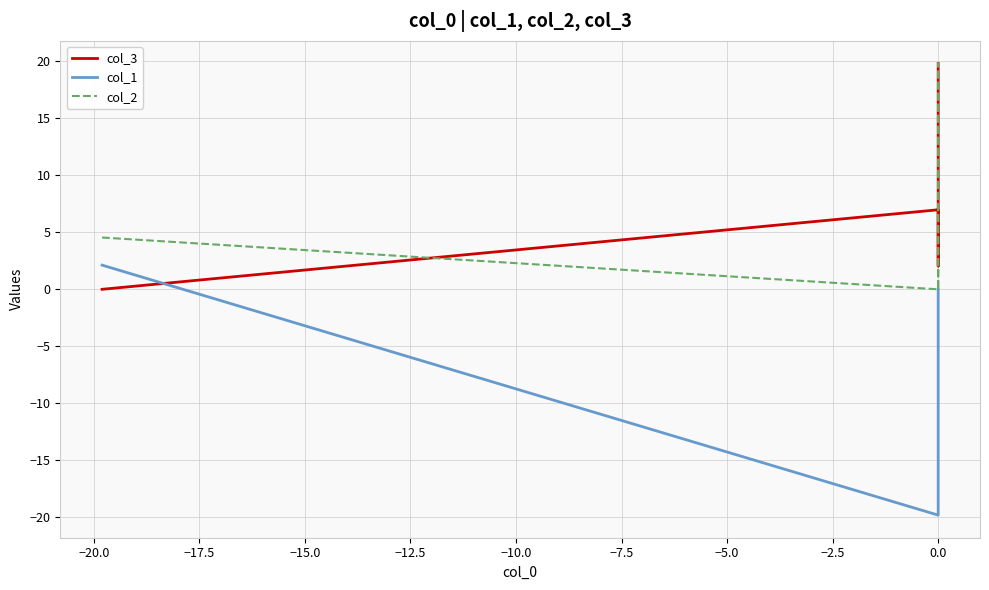

Which series has the largest range (max minus min)?

col_1